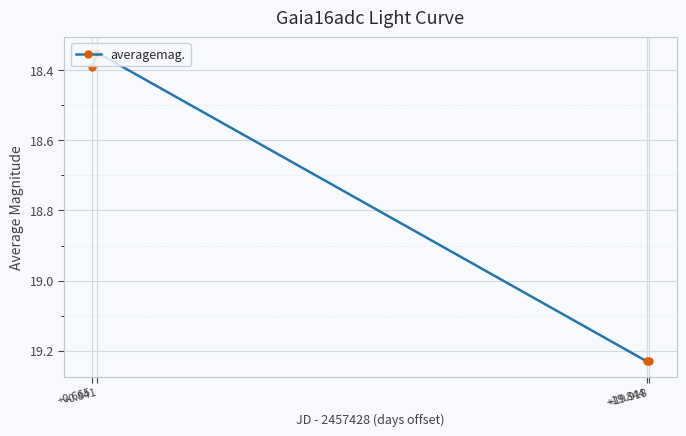

What is the average value?

18.8